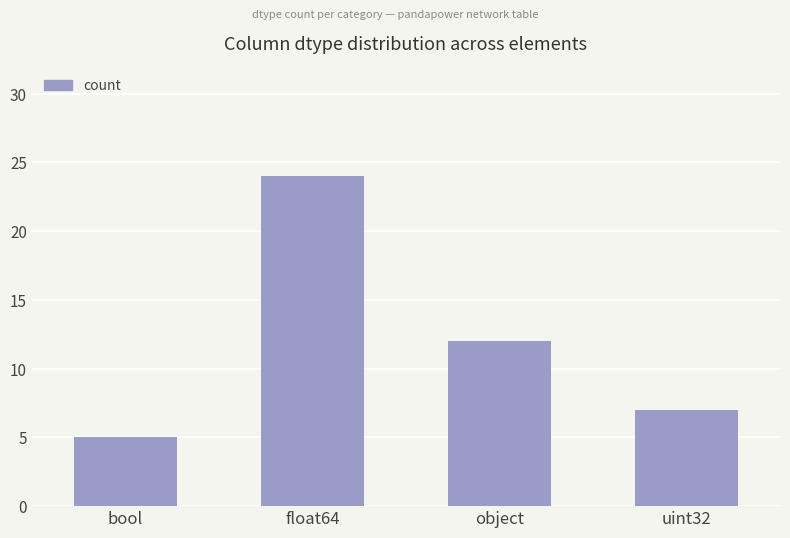

What is the maximum value shown in the chart?

24